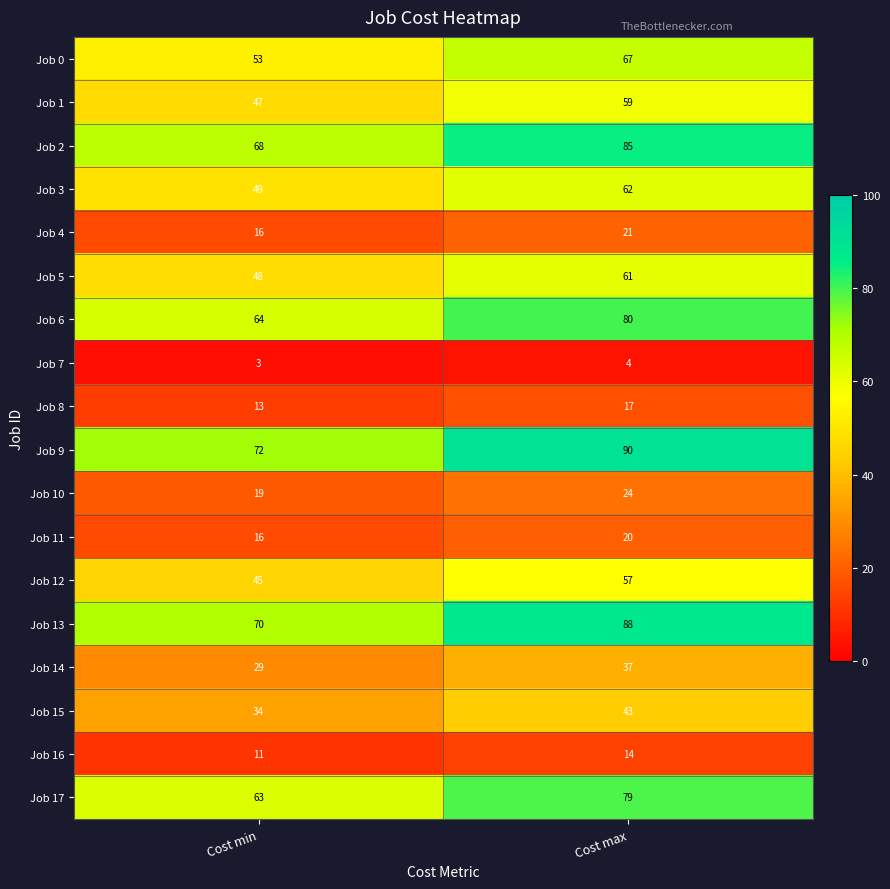

What is the sum of the Job 11 values at Cost min and Cost max?

36